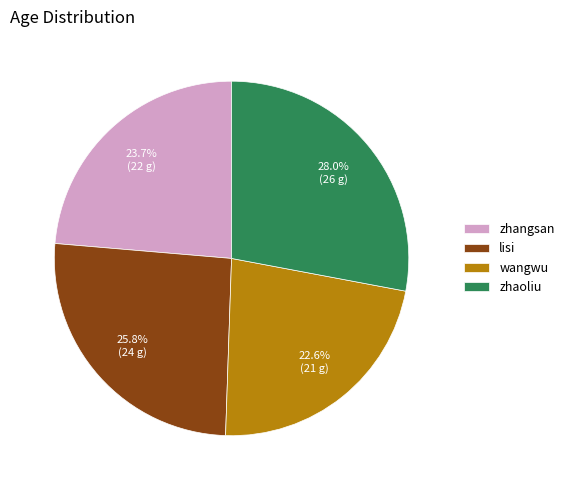

Rank the categories by value from lowest to highest.

wangwu, zhangsan, lisi, zhaoliu